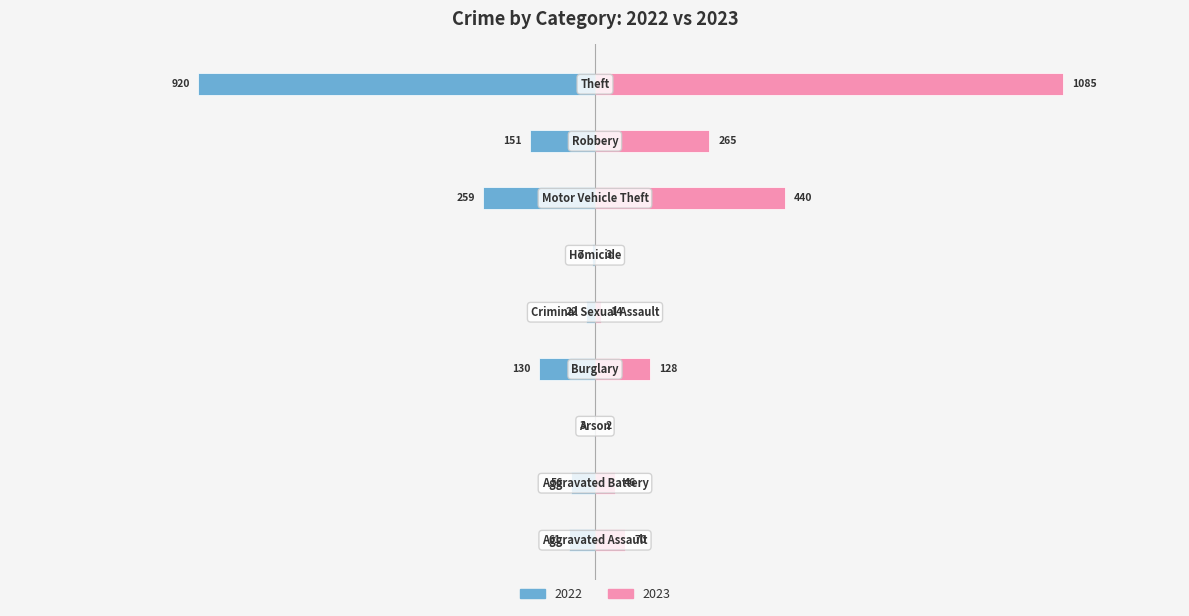

Which series changed the most between Motor Vehicle Theft and Robbery?

2023